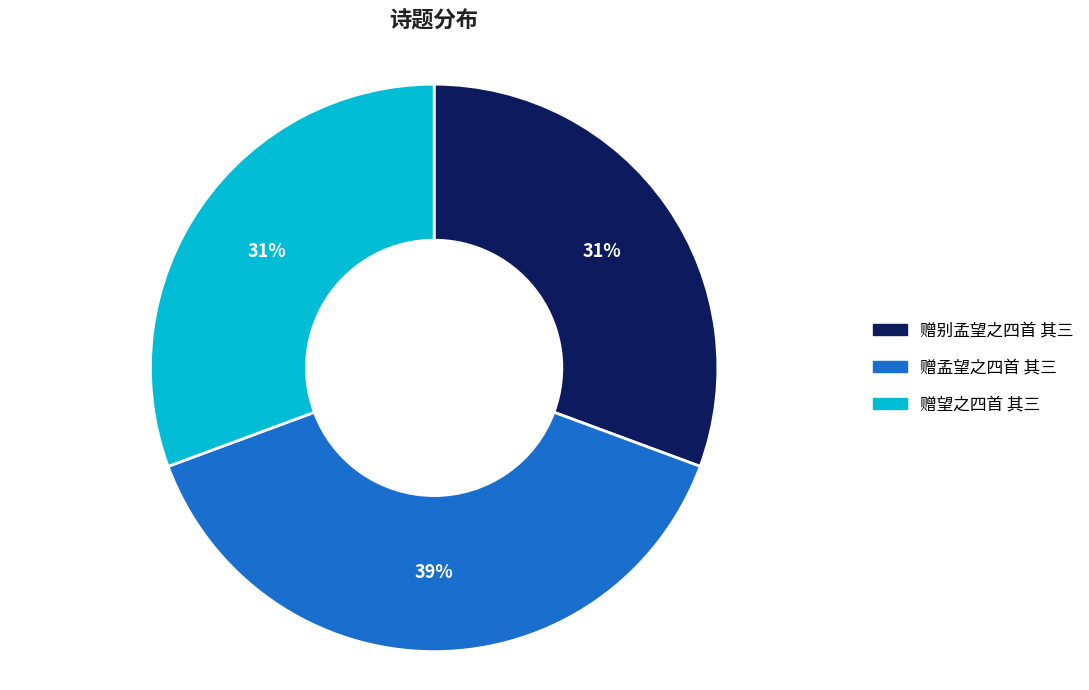

Which category has the biggest portion of the pie?

赠孟望之四首 其三